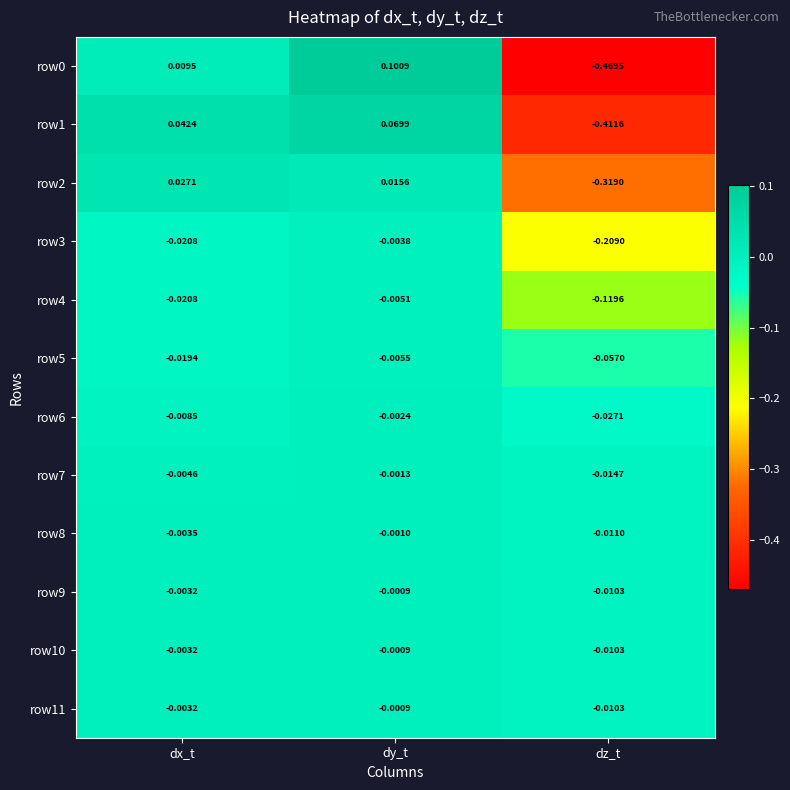

At which category is the sum across all series the highest?

dy_t